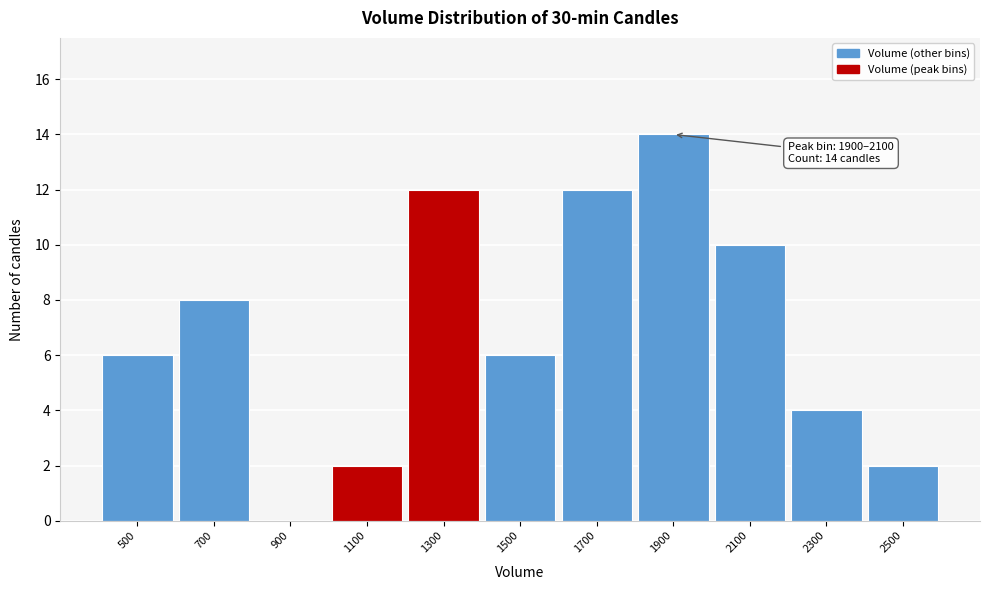

Reading left to right, extract all data points from this chart.

500=6	700=8	900=0	1100=2	1300=12	1500=6	1700=12	1900=14	2100=10	2300=4	2500=2